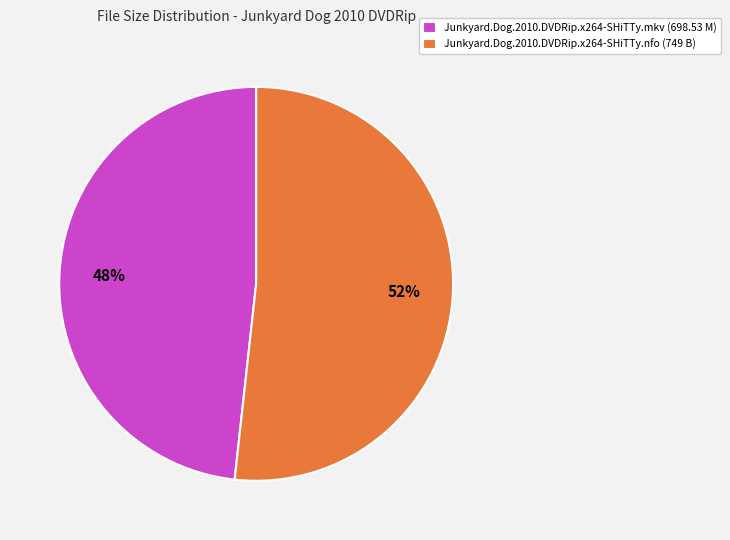

To the nearest percent, what is the combined percentage of Junkyard.Dog.2010.DVDRip.x264-SHiTTy.nfo (749 B) and Junkyard.Dog.2010.DVDRip.x264-SHiTTy.mkv (698.53 M)?

100%